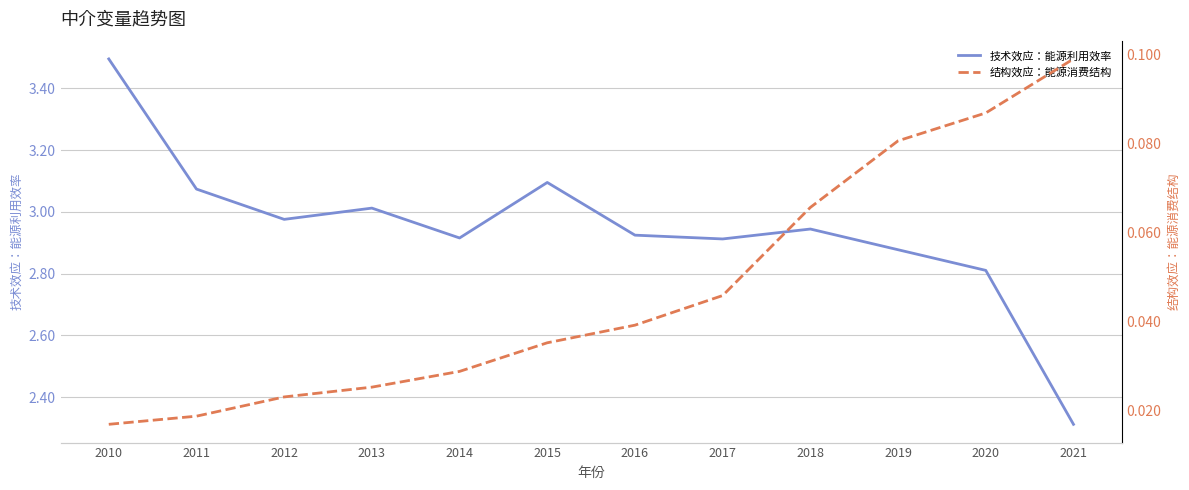

Which label corresponds to the largest value in the chart?

2010